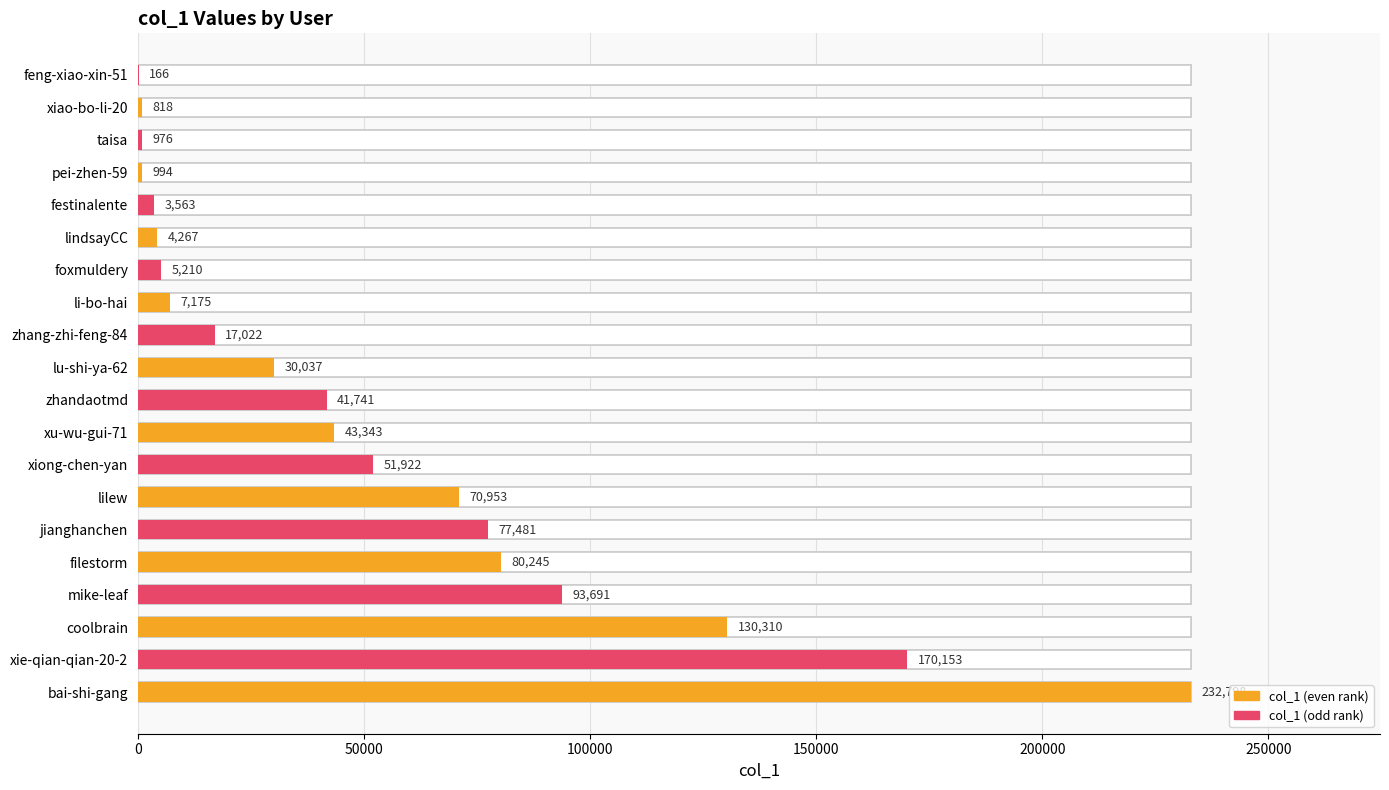

What is the smallest value displayed?

166